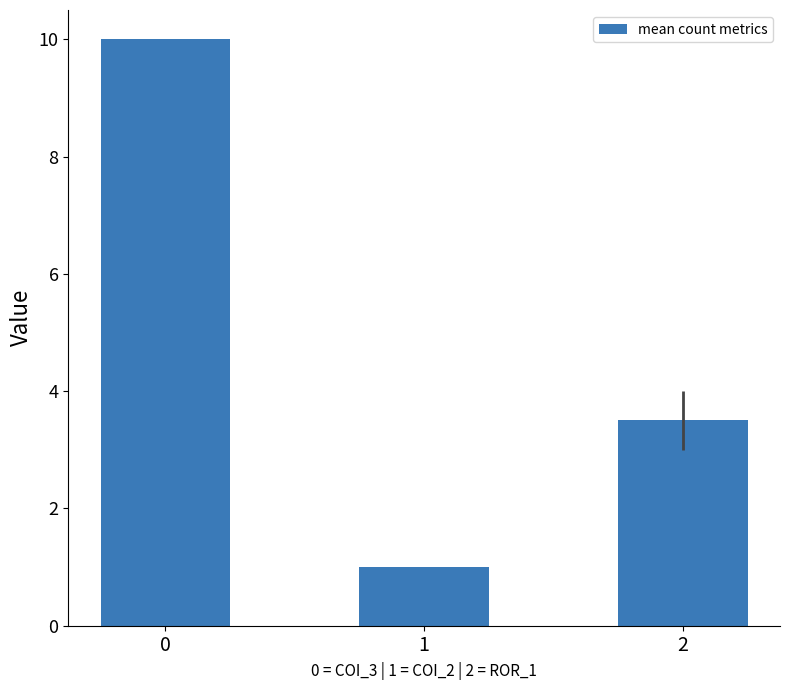

What is the smallest value displayed?

1.0